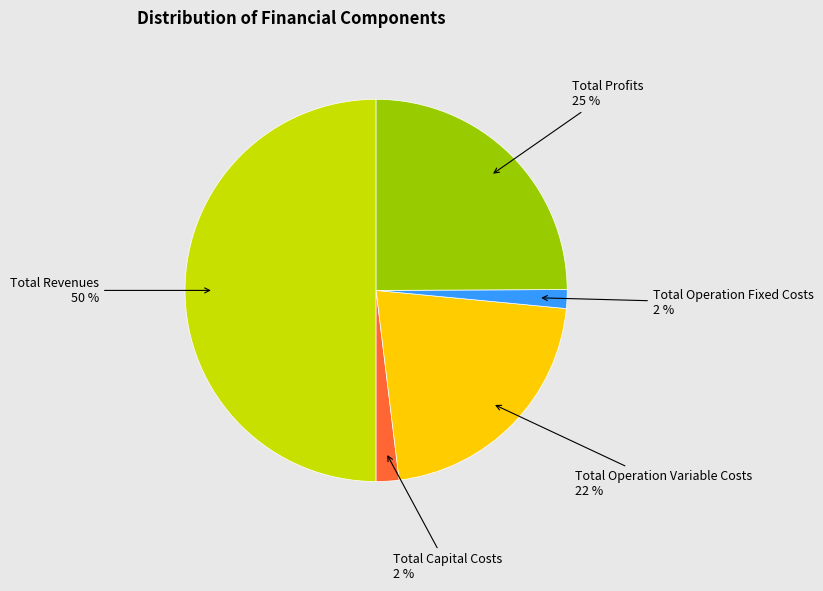

To the nearest percent, what is the difference between the largest and smallest slice percentages?

48%